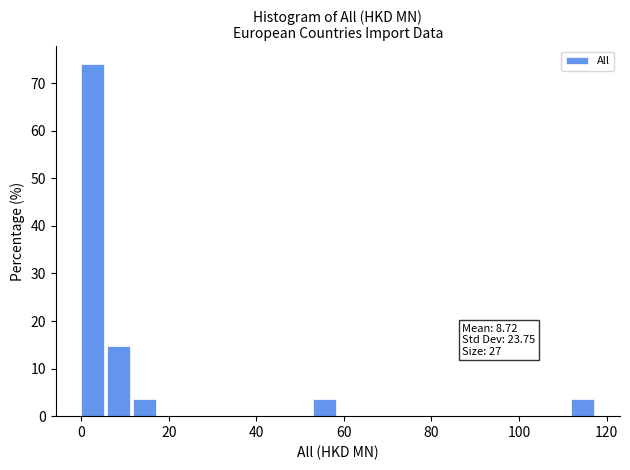

Read against the x-axis, roughly where is the centre of the tallest bar?

2